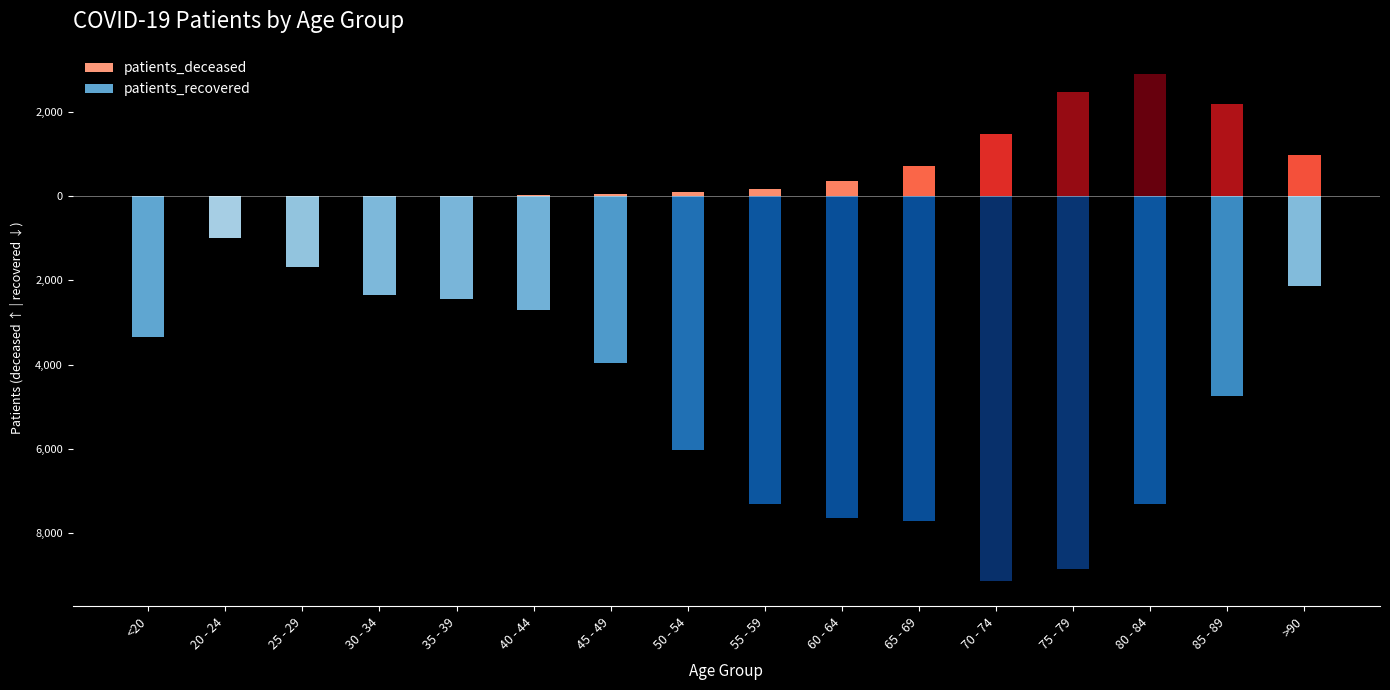

How many values in the patients_deceased series exceed 179?

7